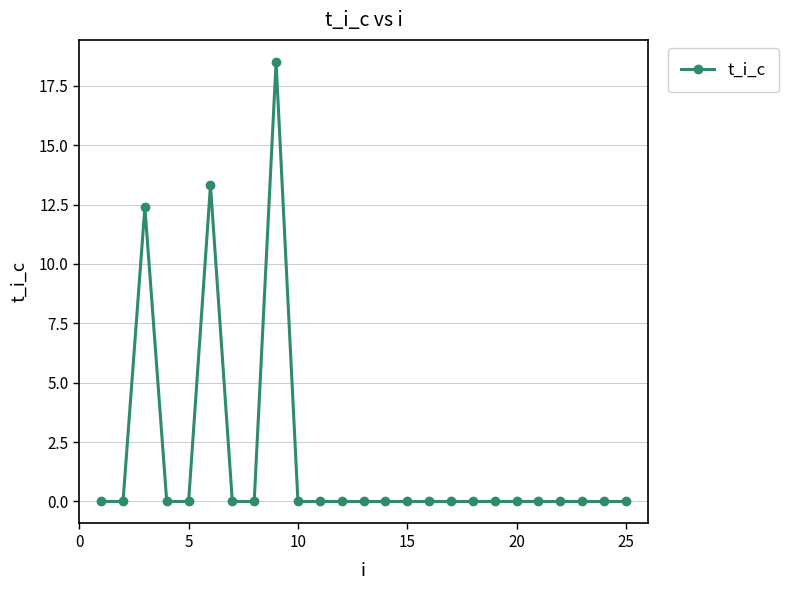

True or false: the data has more than 1 interior local peaks.

True